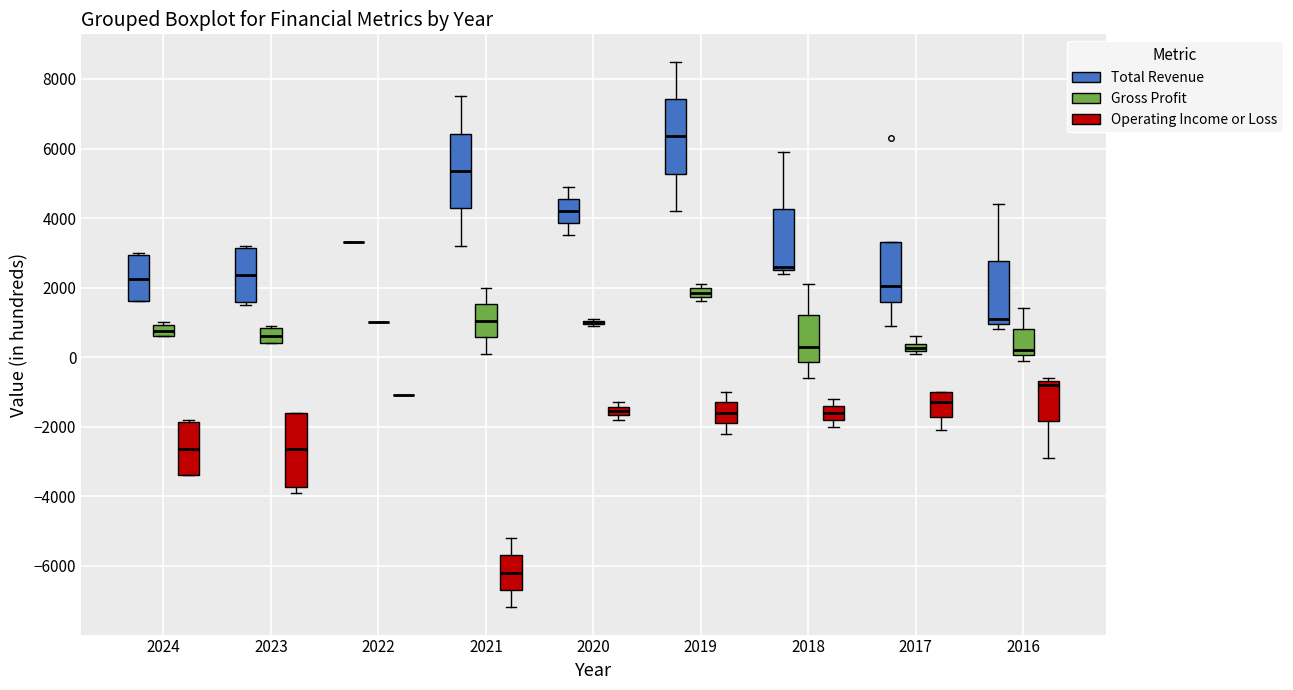

Where is the lower edge of the box for 2024 (Operating Income or Loss) on the y-axis? The values are not printed on the chart, so give them approximately, as read against the axis.

-3400